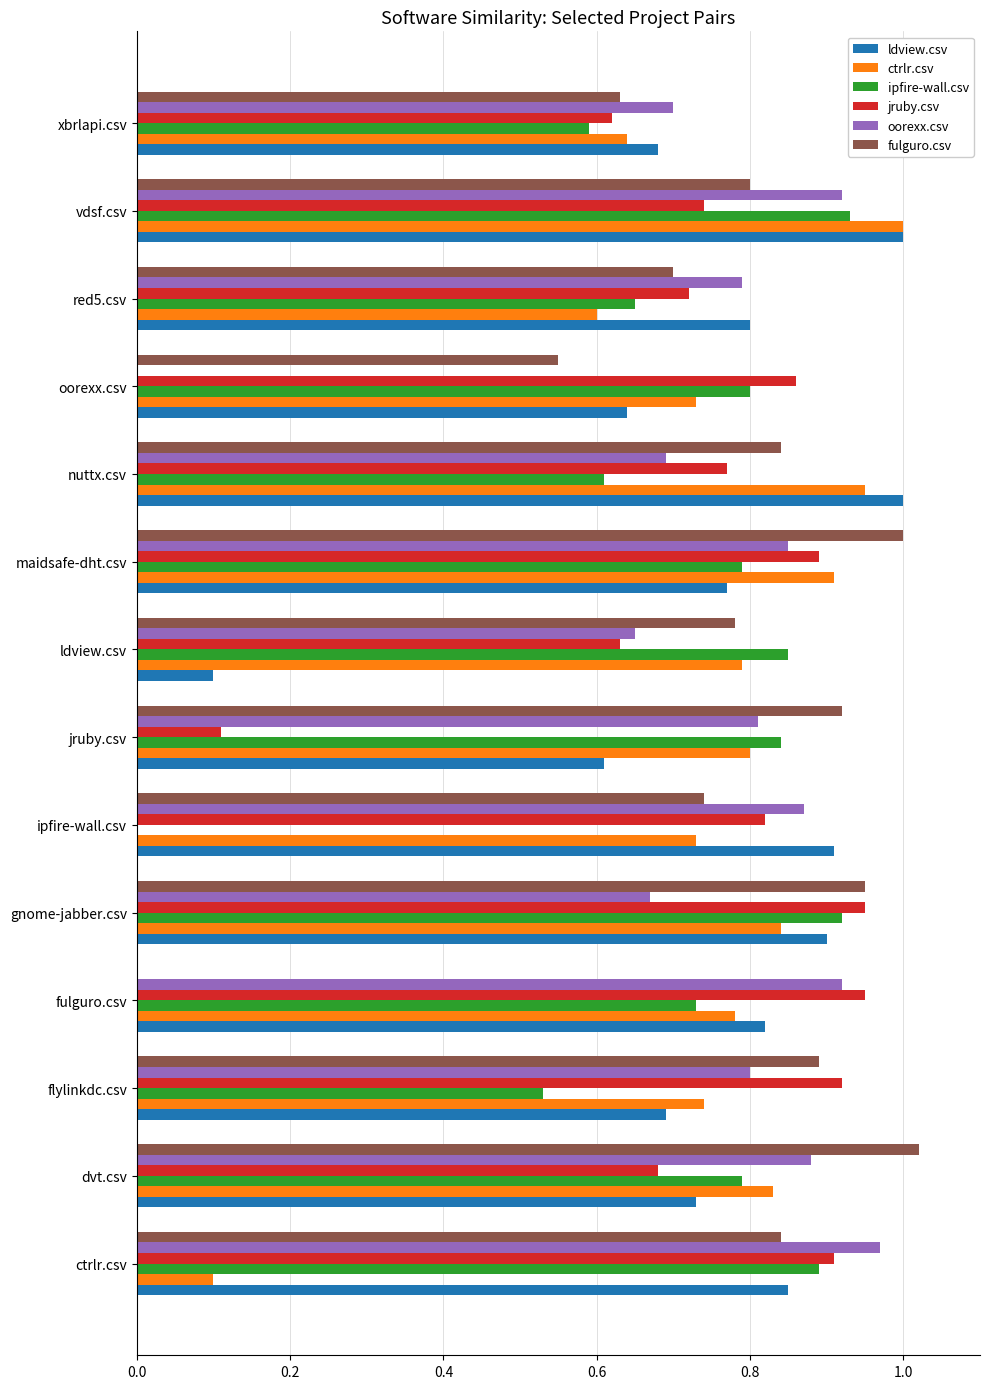

What is the sum of the ldview.csv values at ctrlr.csv and ipfire-wall.csv?

1.8